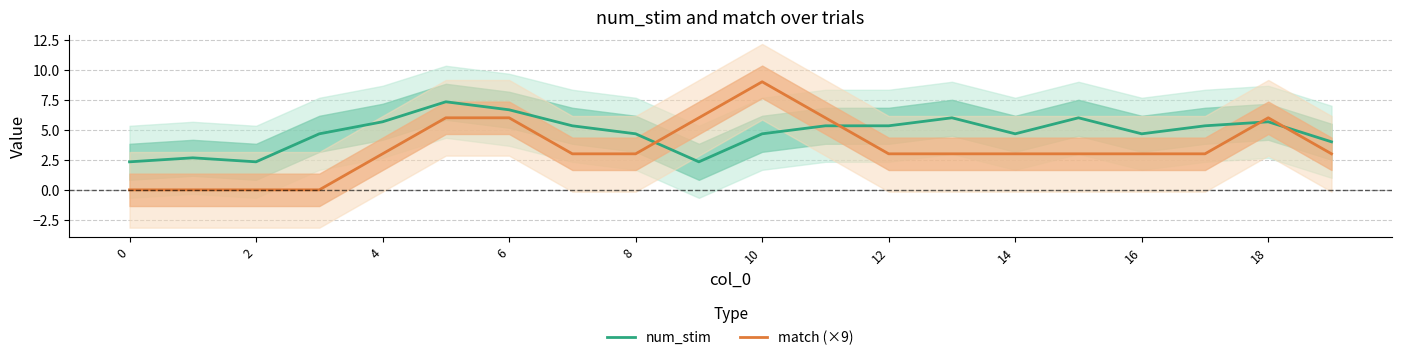

List the series in order of their peak value, highest first.

match (×9), num_stim